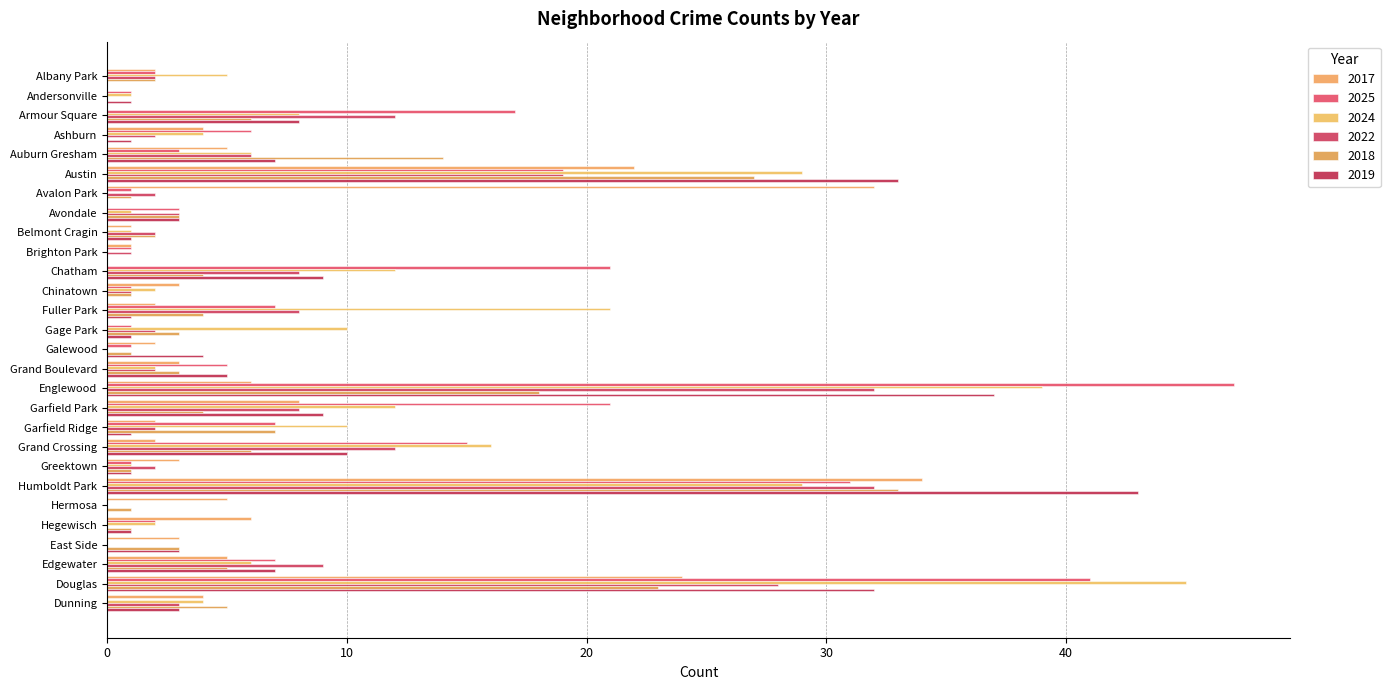

Count the number of categories in the chart.

28